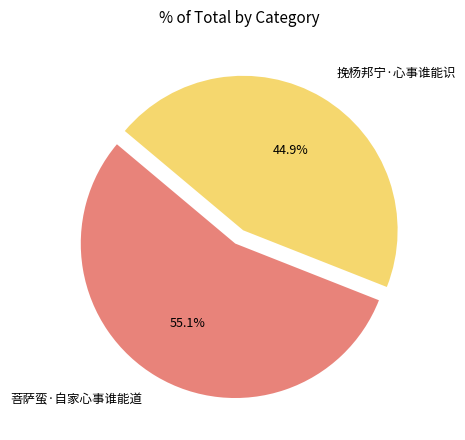

To the nearest percent, what is the difference between the largest and smallest slice percentages?

10%